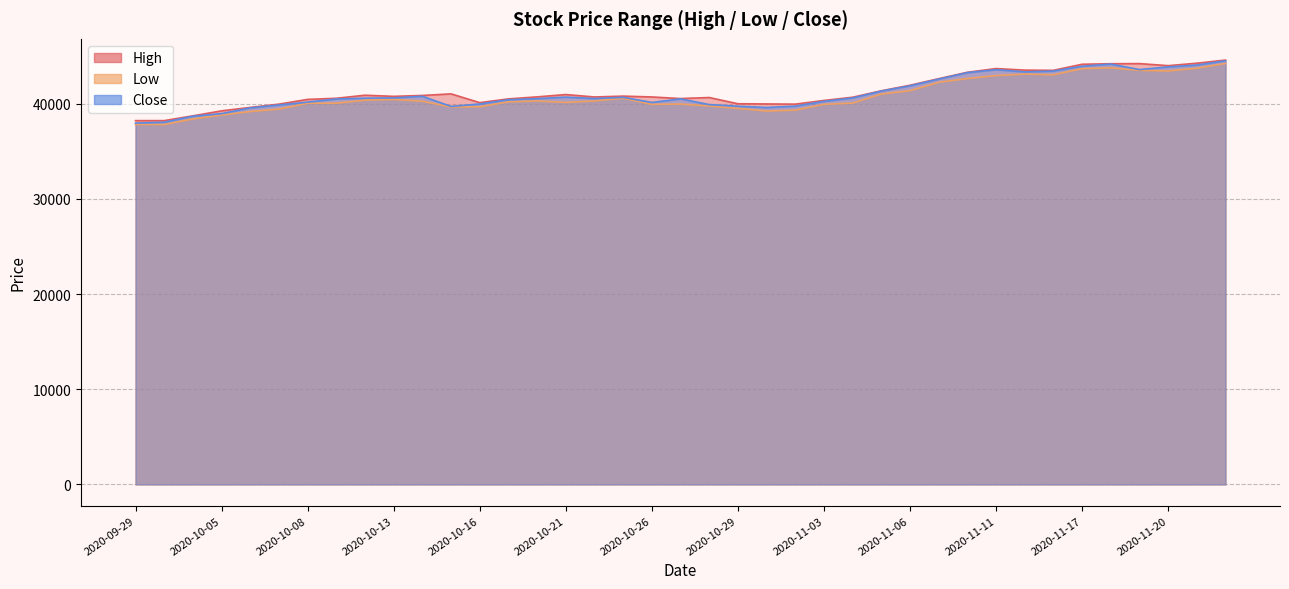

Which has a higher value, 2020-10-27 or 2020-10-12?

2020-10-12